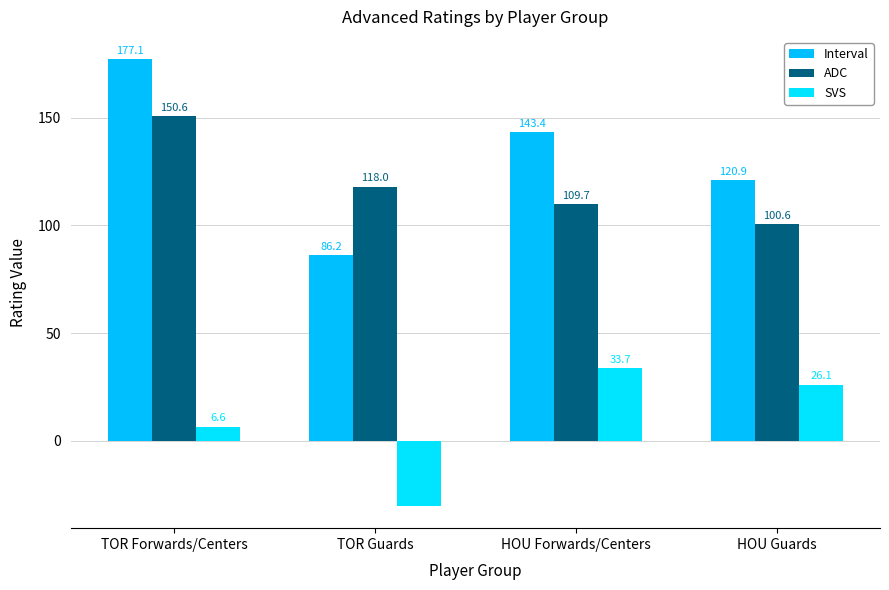

What is the label of the 4th bar from the right?

TOR Forwards/Centers